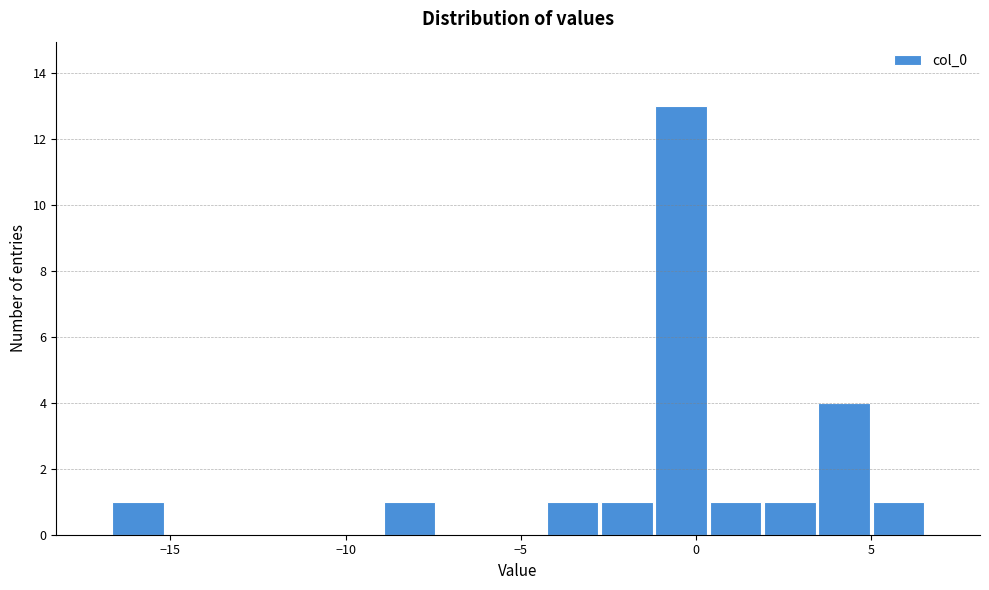

Read against the x-axis, roughly where is the centre of the tallest bar?

-0.5